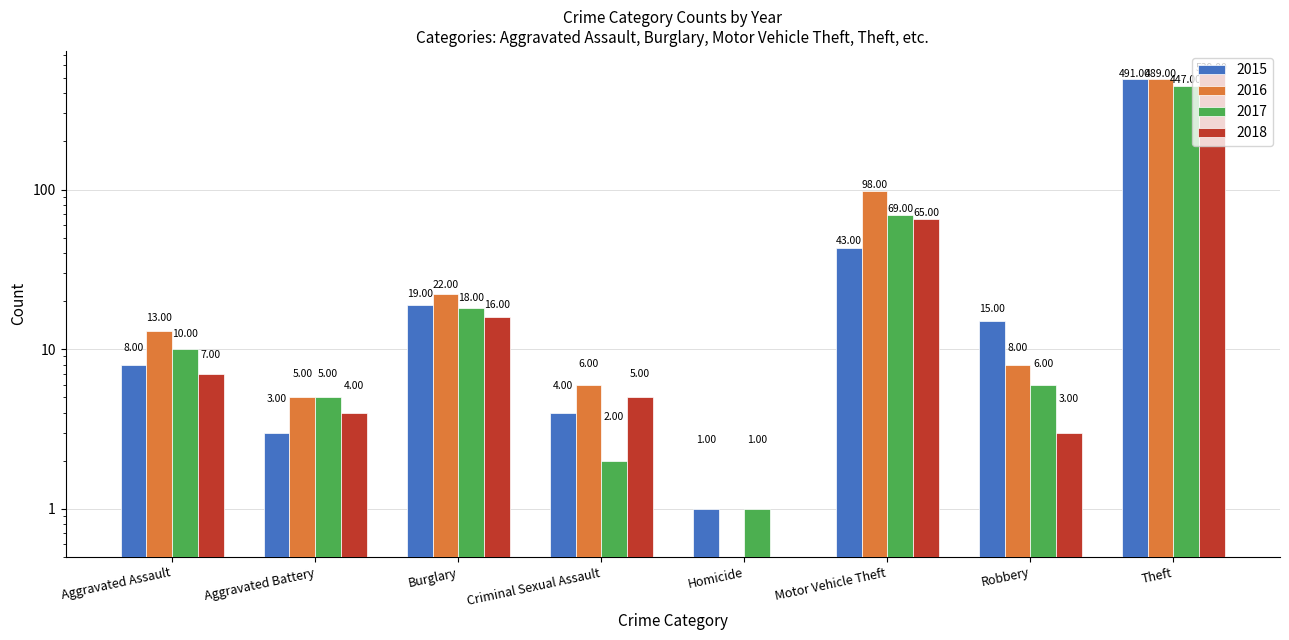

How many data points does each series have?

8